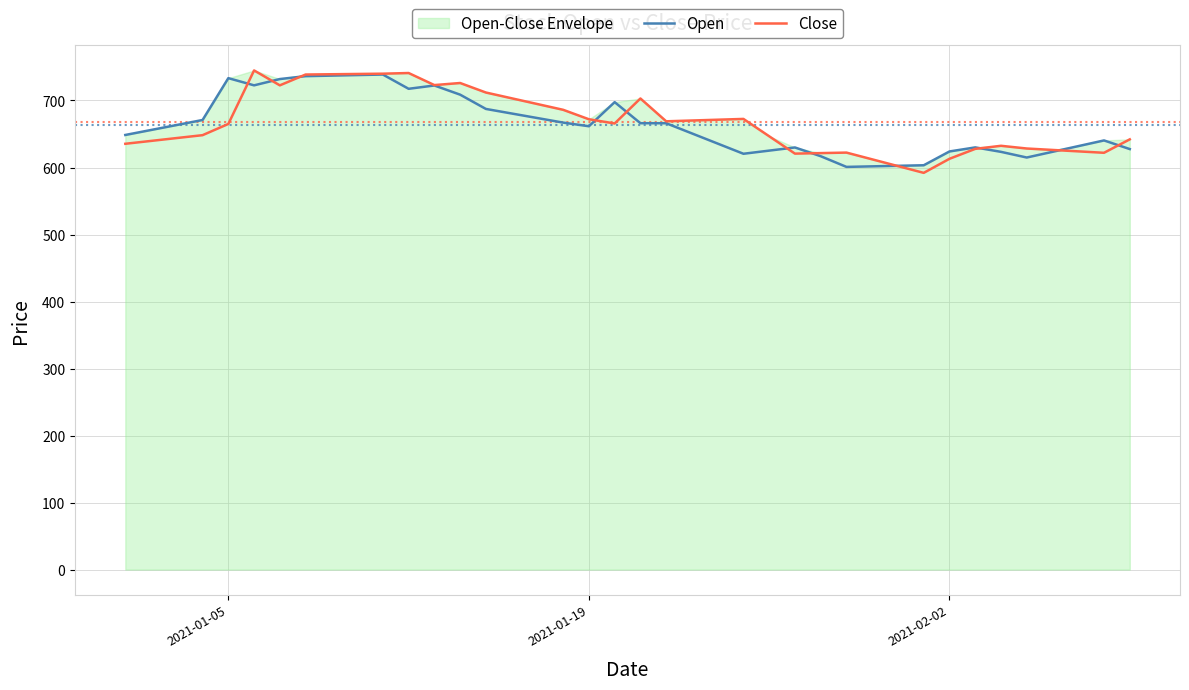

Which series has the widest spread of values?

Close